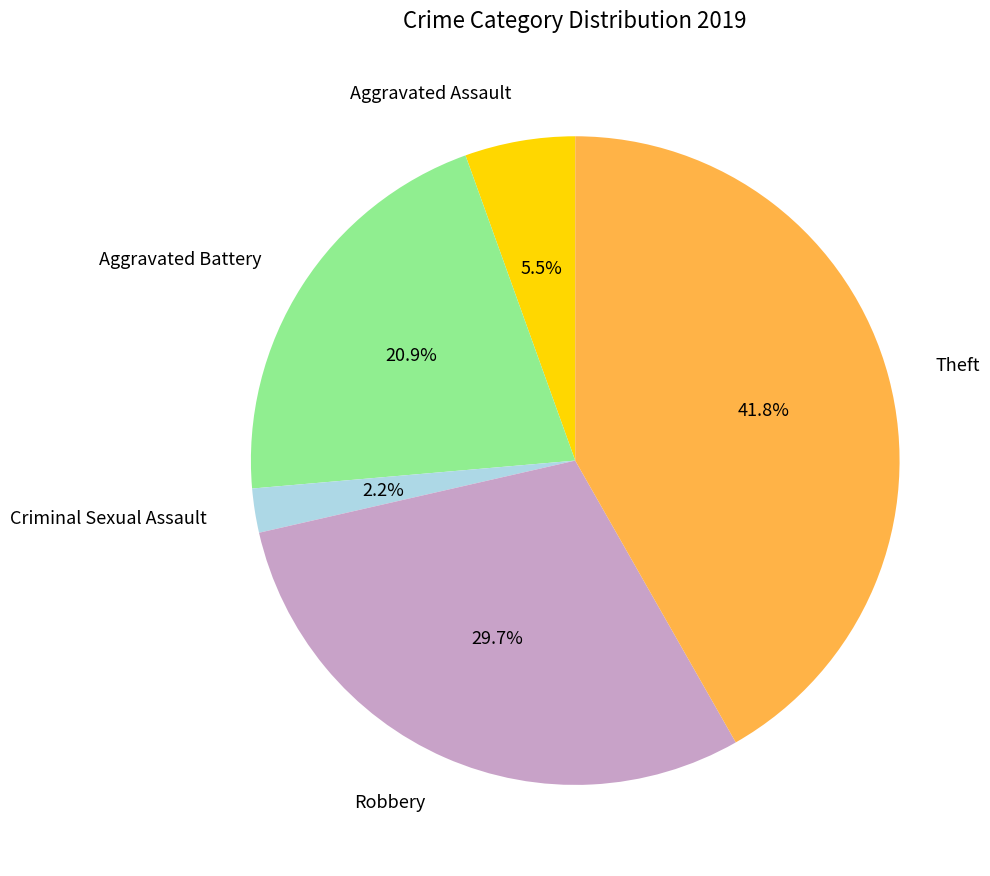

Rank the categories by value from lowest to highest.

Criminal Sexual Assault, Aggravated Assault, Aggravated Battery, Robbery, Theft